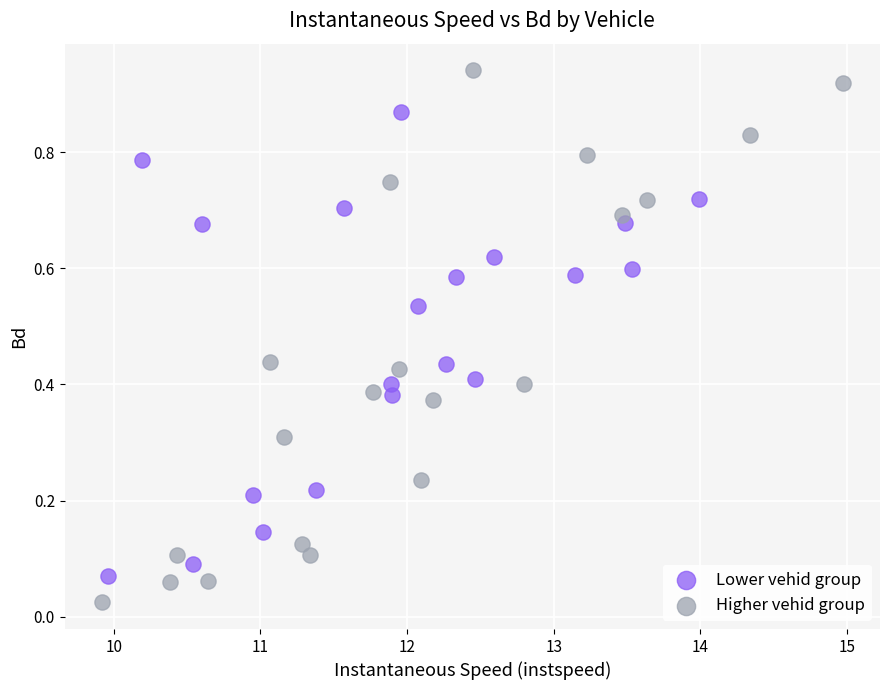

What are all the series names shown in the legend?

Lower vehid group, Higher vehid group